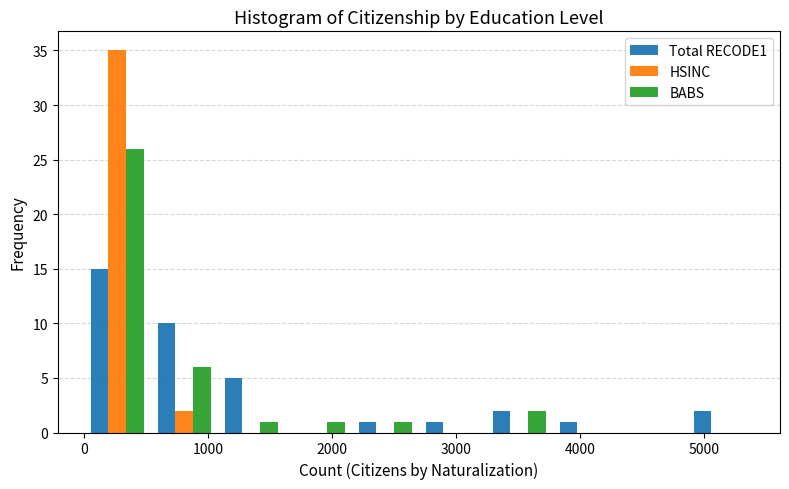

Reading left to right, list every range on the x-axis with the height of the bar of each series over it. Neither the bar edges nor the heights are printed on the chart, so give them approximately, as read against the axes.

0 to 500: Total RECODE1=15	HSINC=35	BABS=26
500 to 1100: Total RECODE1=10	HSINC=2	BABS=6
1100 to 1600: Total RECODE1=5	HSINC=0	BABS=1
1600 to 2200: Total RECODE1=0	HSINC=0	BABS=1
2200 to 2700: Total RECODE1=1	HSINC=0	BABS=1
2700 to 3200: Total RECODE1=1	HSINC=0	BABS=0
3200 to 3800: Total RECODE1=2	HSINC=0	BABS=2
3800 to 4300: Total RECODE1=1	HSINC=0	BABS=0
4300 to 4900: Total RECODE1=0	HSINC=0	BABS=0
4900 to 5400: Total RECODE1=2	HSINC=0	BABS=0